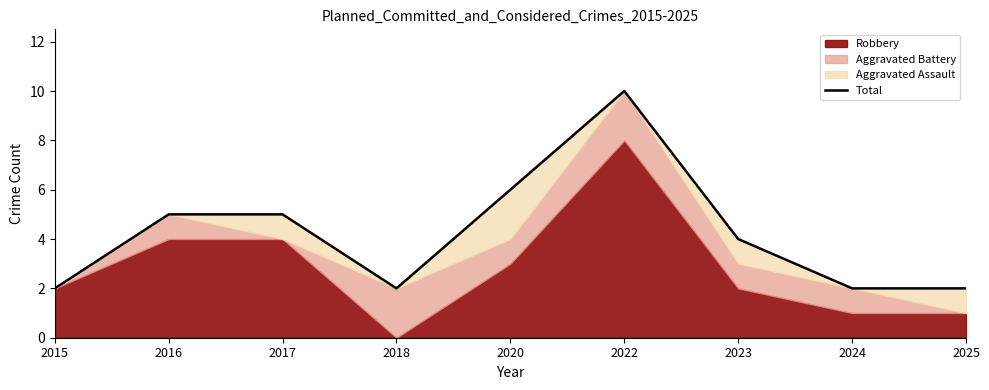

What is the sum of all values?

38